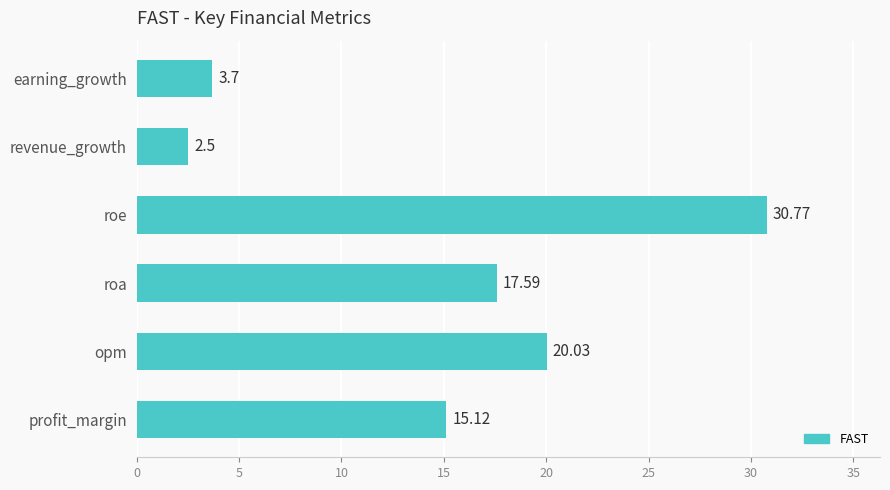

At which category does the chart reach its peak across all series?

roe